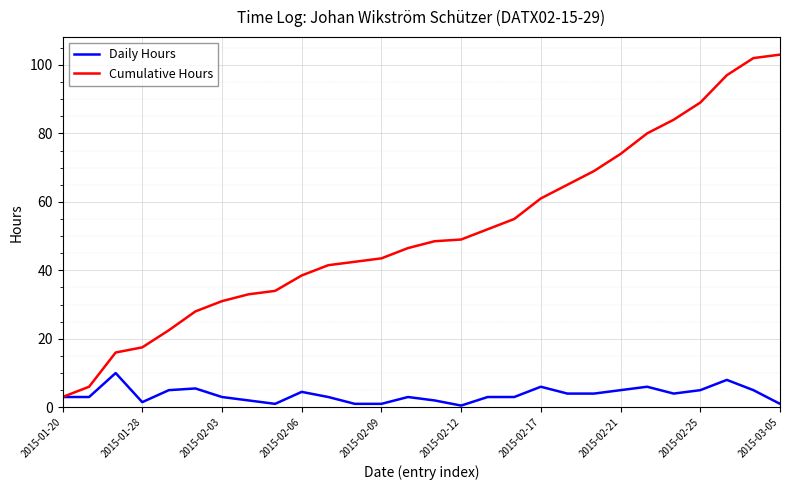

Does the chart have visible grid lines?

Yes